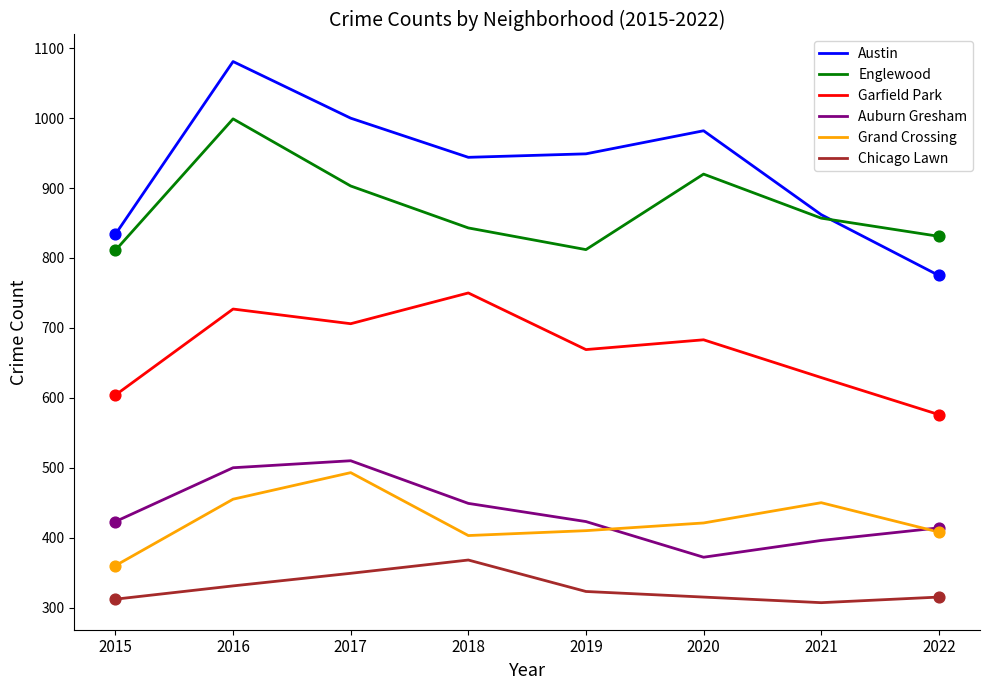

Is the value of Austin at 2020 greater than the value of Chicago Lawn at 2019?

Yes